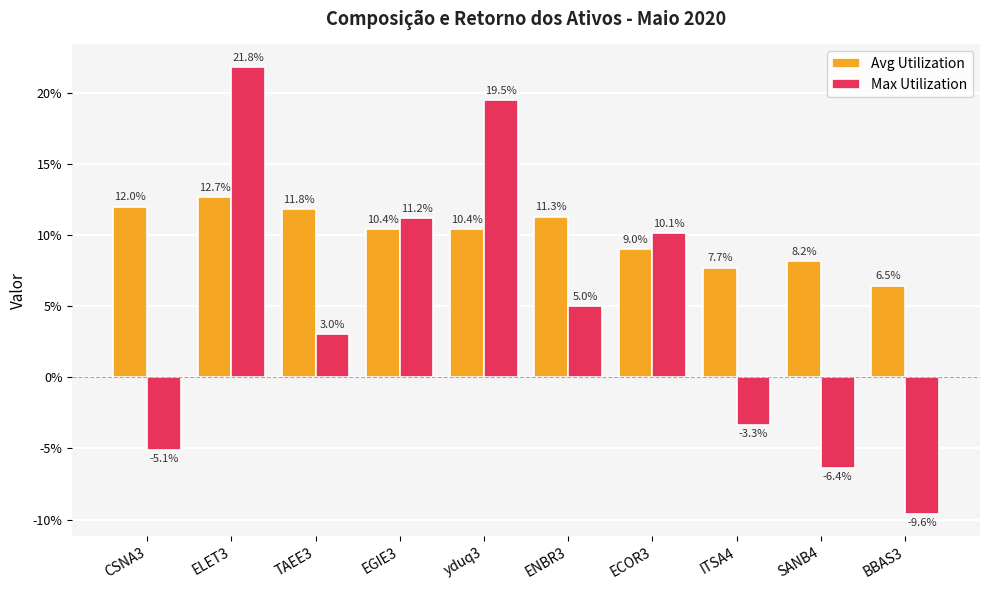

Are the bars horizontal?

No